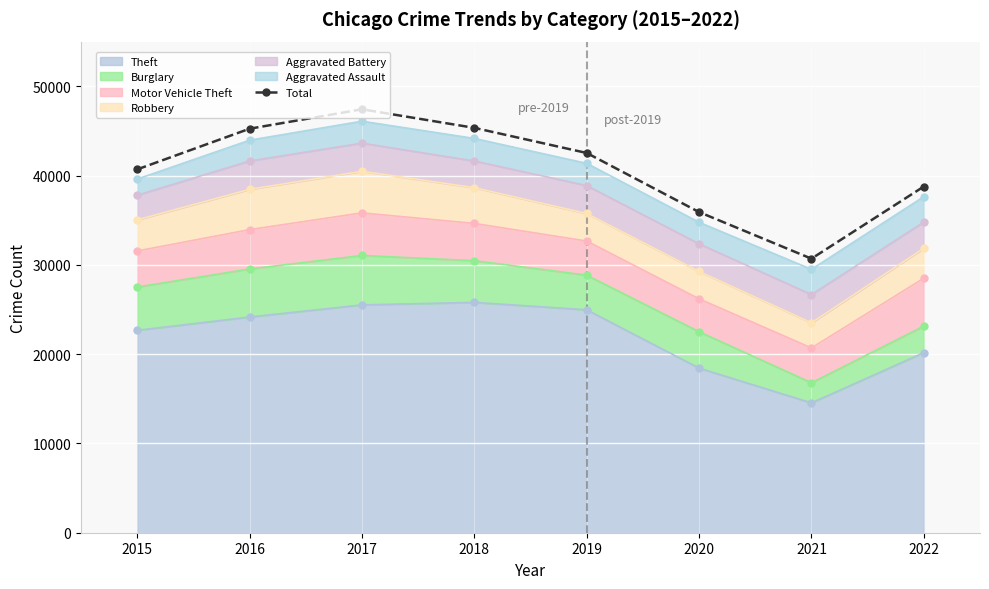

Approximately how many times larger is the value at 2021 compared to 2016?

0.7